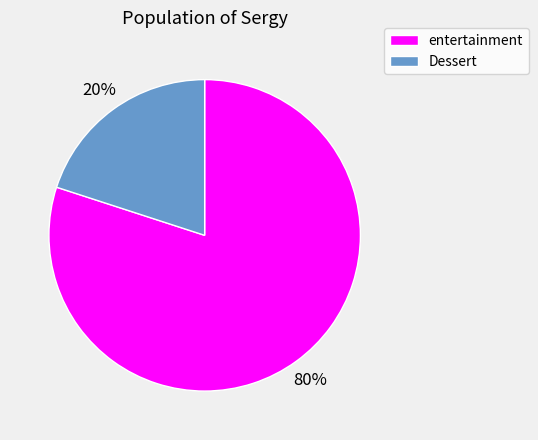

Combined, do Dessert and entertainment account for over 50%?

Yes